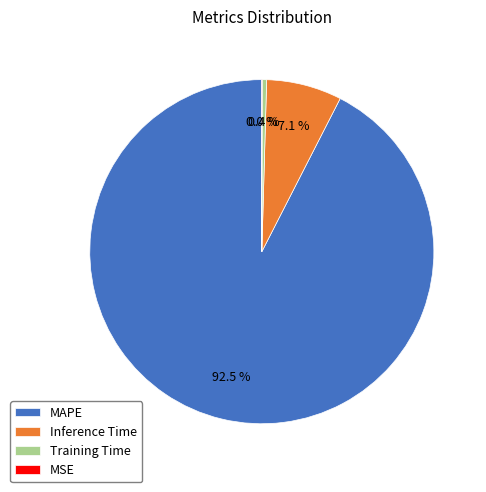

What percentage do Inference Time and MAPE together represent?

99.6%